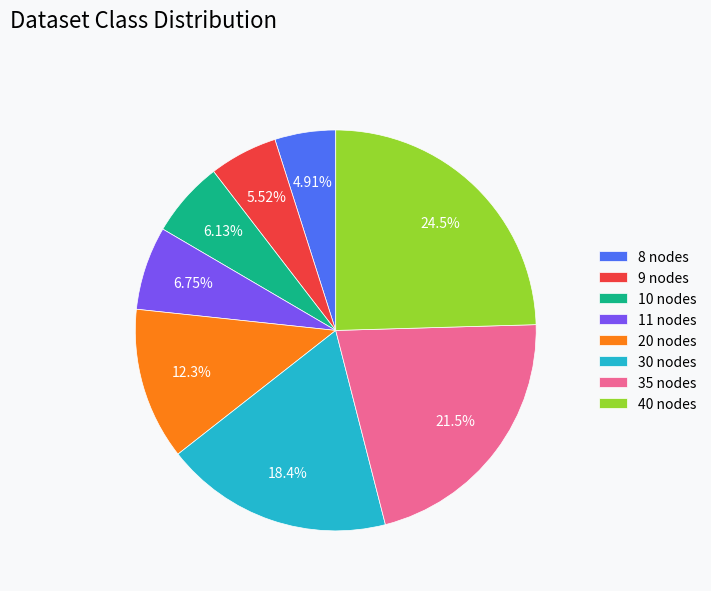

To the nearest percent, what percentage of the pie is 9 nodes?

6%